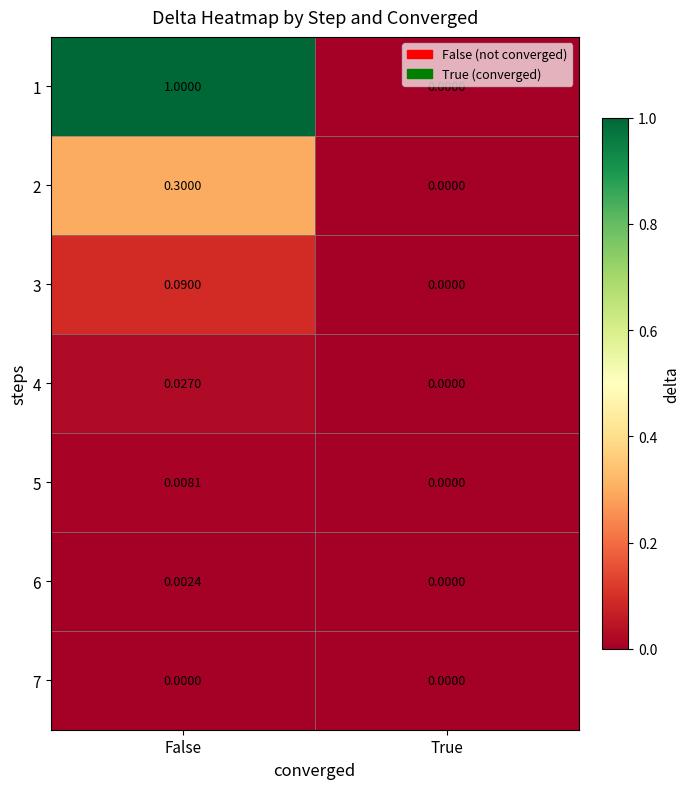

Count the number of data series in this chart.

7